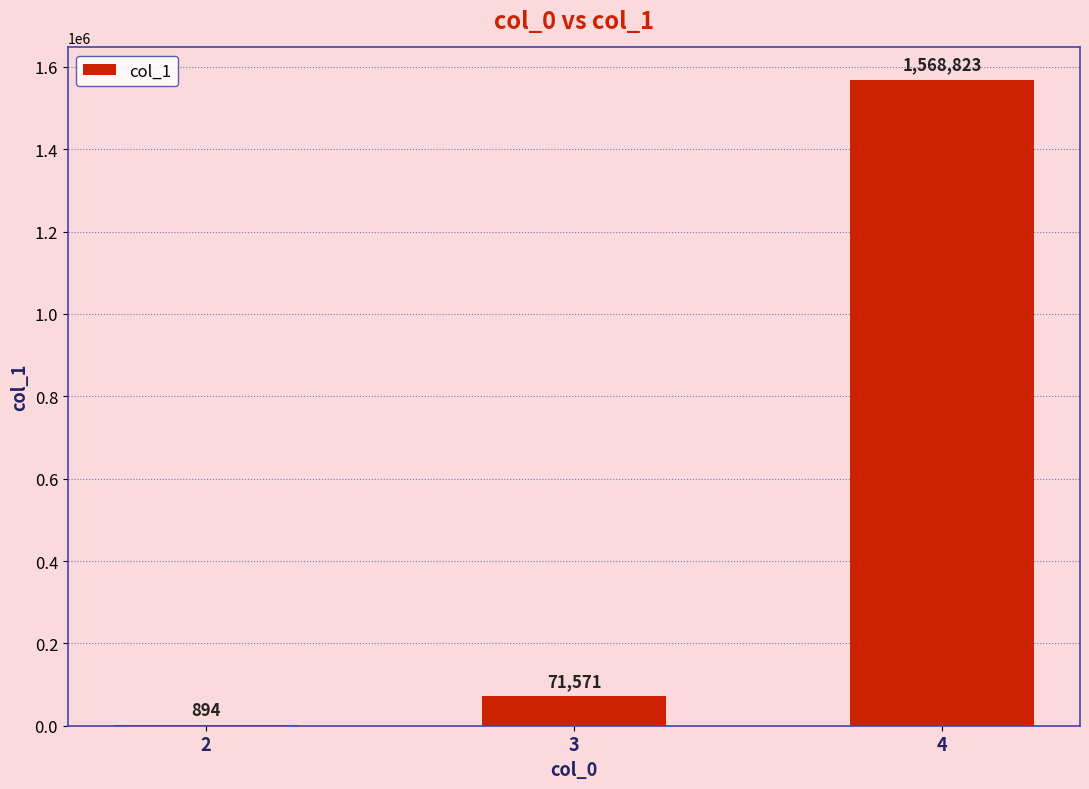

The chart shows a value of 918072 at 4. True or false?

False